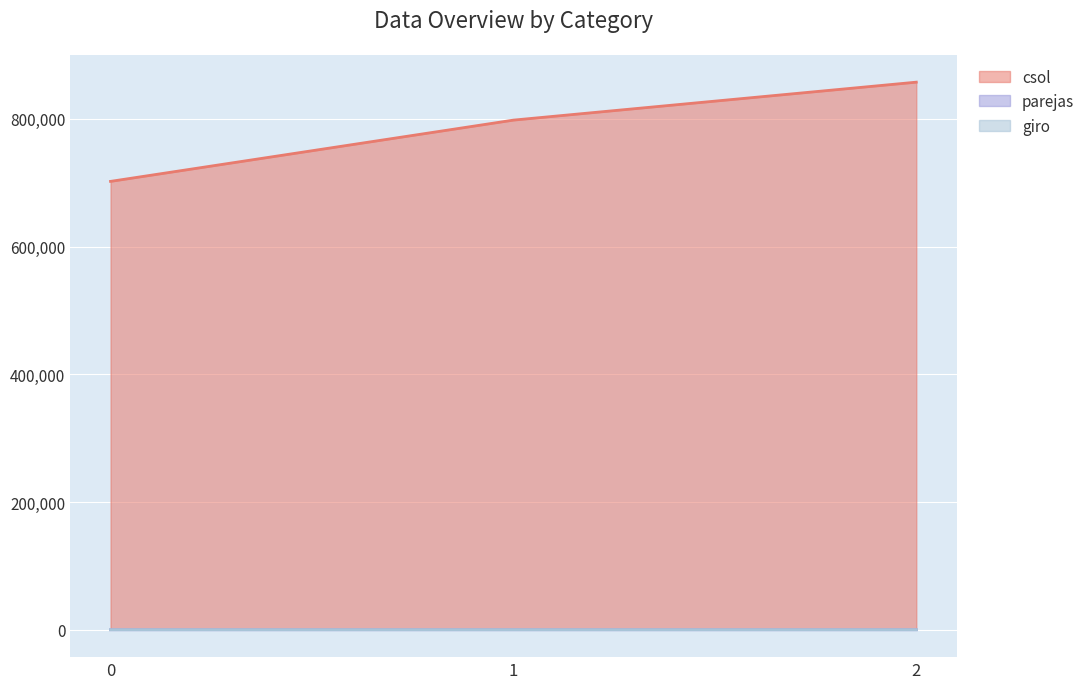

Which series has the widest spread of values?

csol